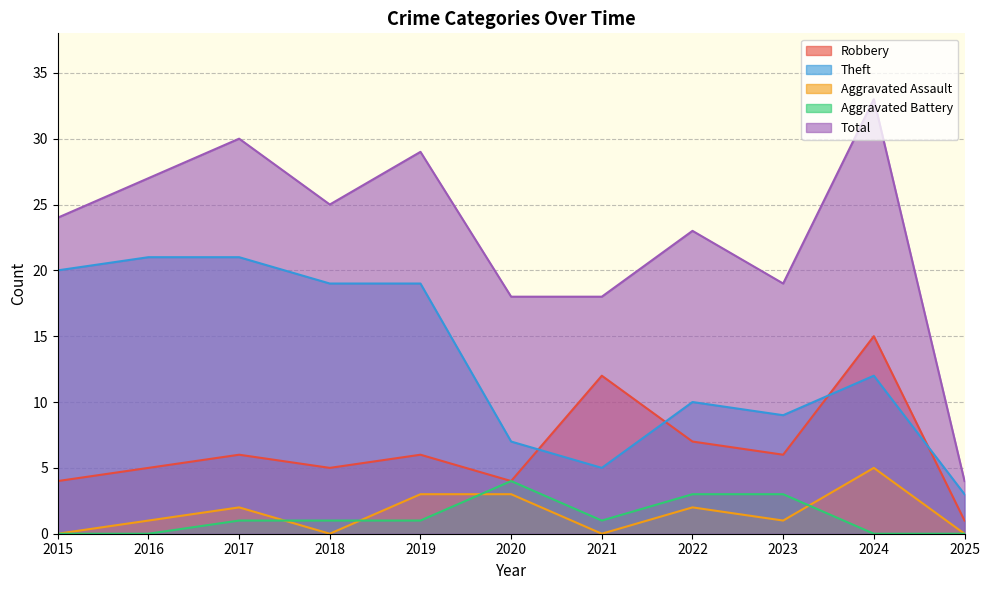

What is the value of the Robbery point at the 10th from the left?

15